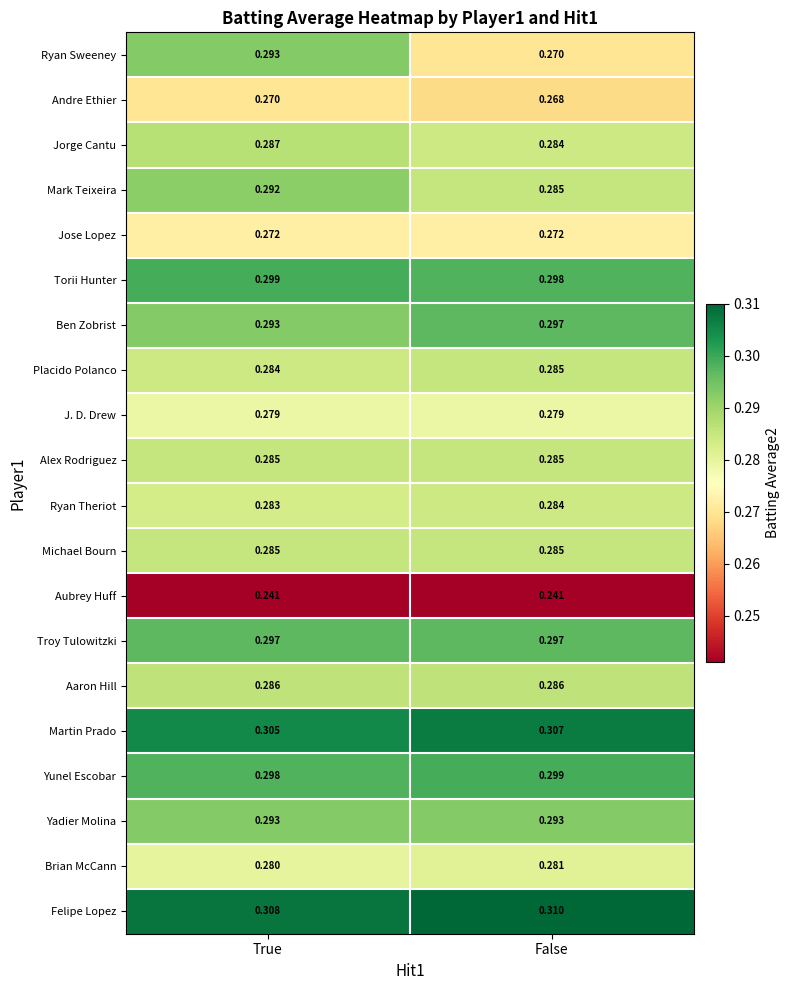

Is the value of Martin Prado at False greater than the value of Ben Zobrist at False?

Yes